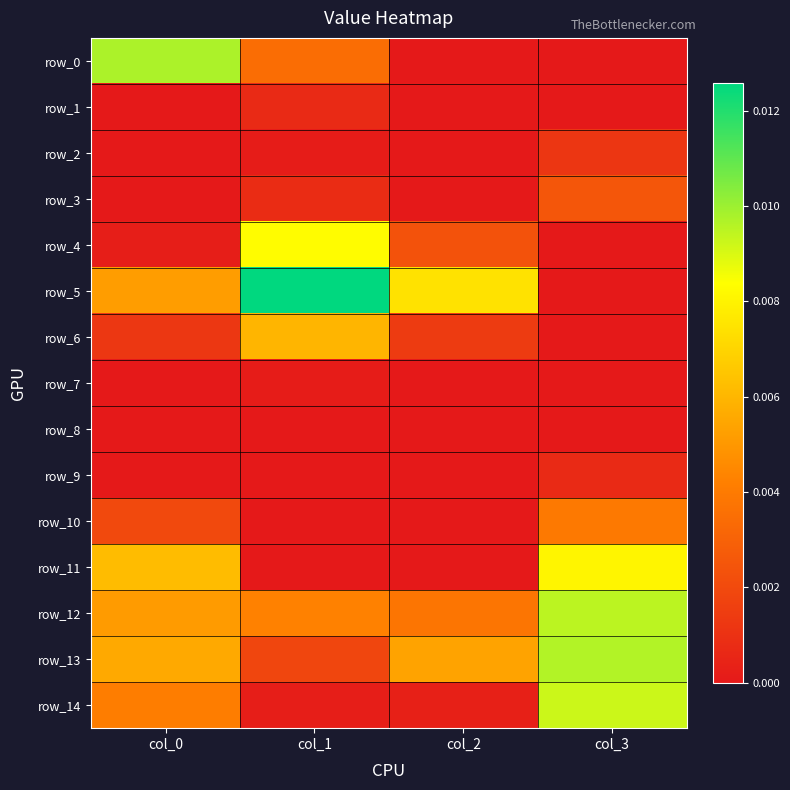

Is the value of row_0 at col_2 greater than the value of row_14 at col_3?

No